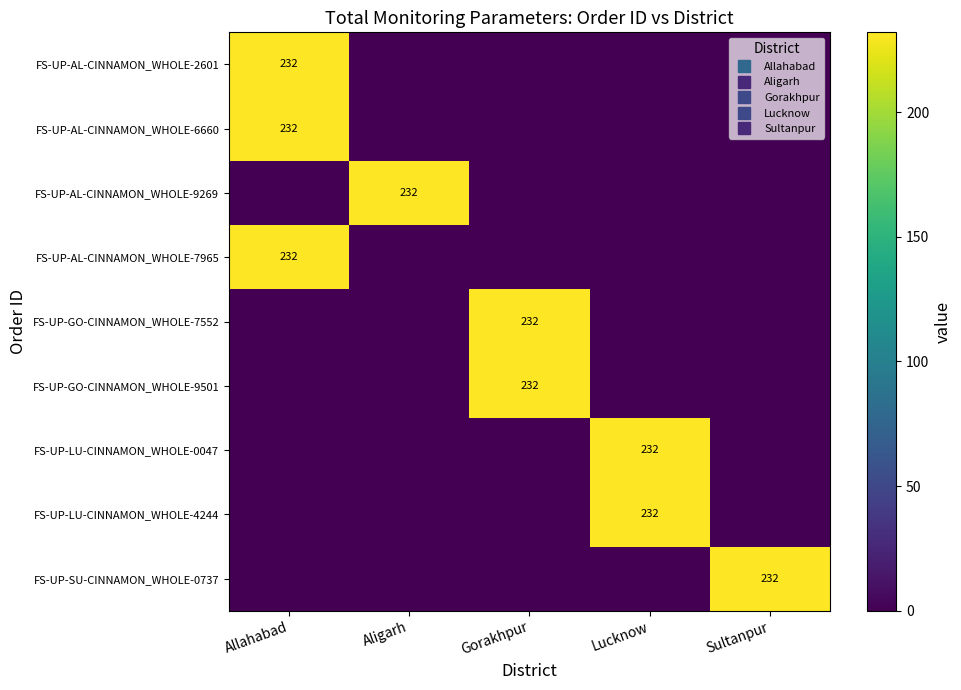

What is the spread (max minus min) of values at Lucknow?

232